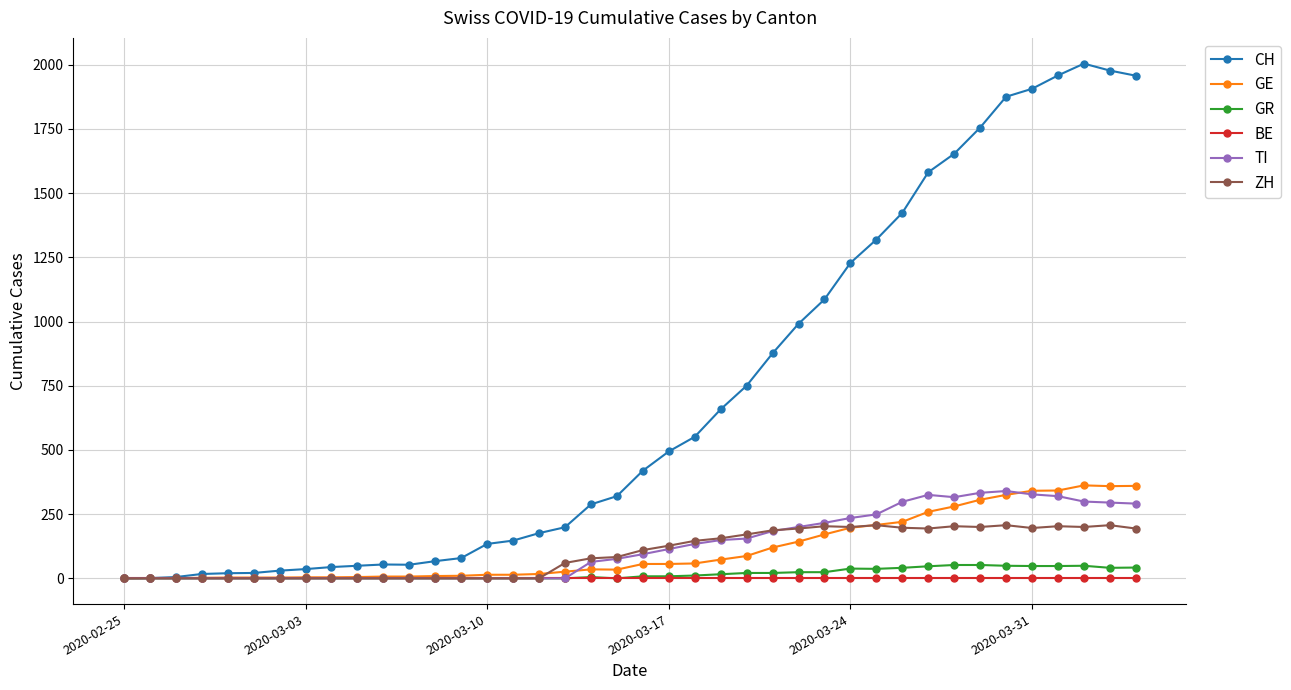

What is the greatest value displayed?

2004